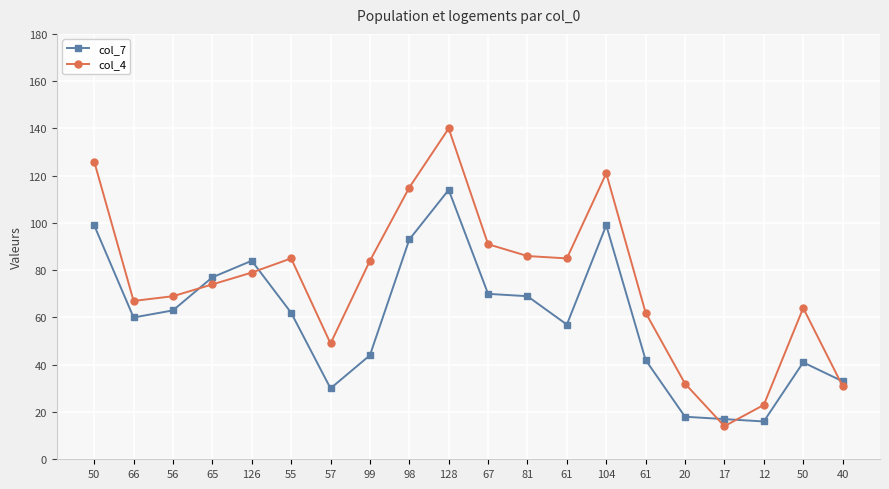

List the series in order of their peak value, lowest first.

col_7, col_4